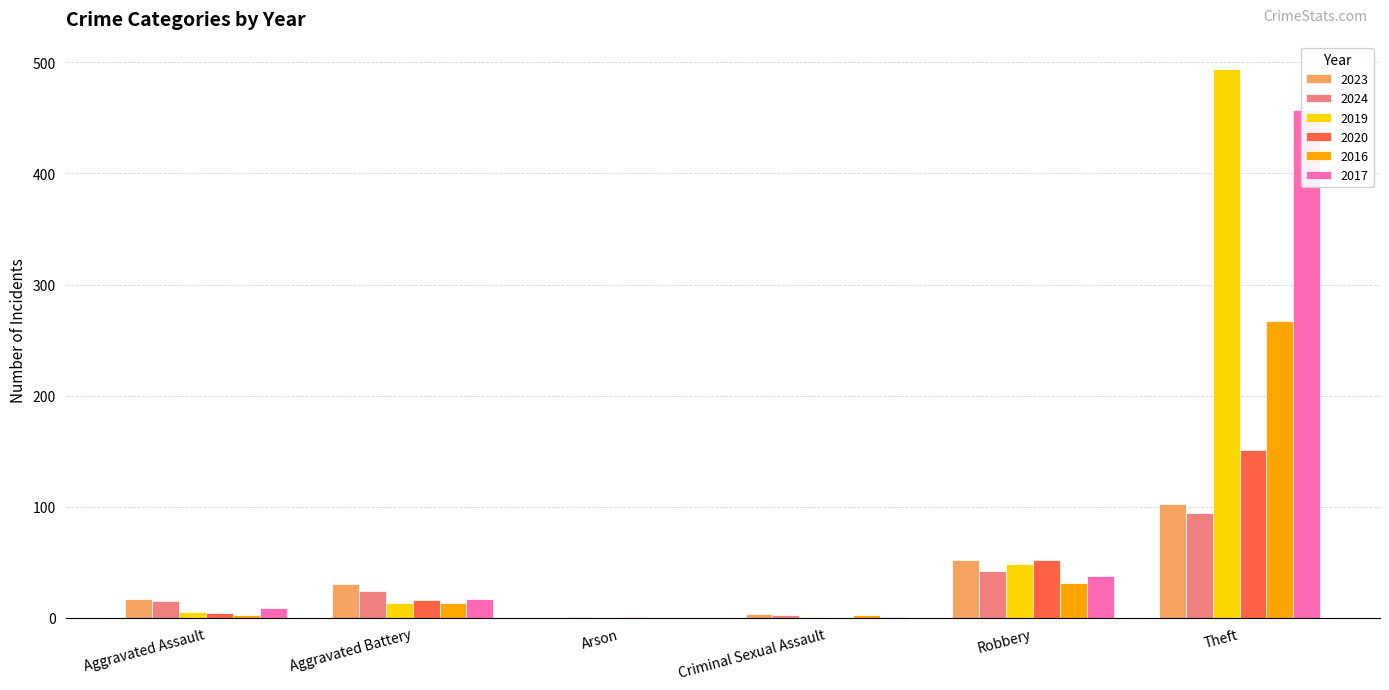

How many data points in 2020 are less than 16?

3